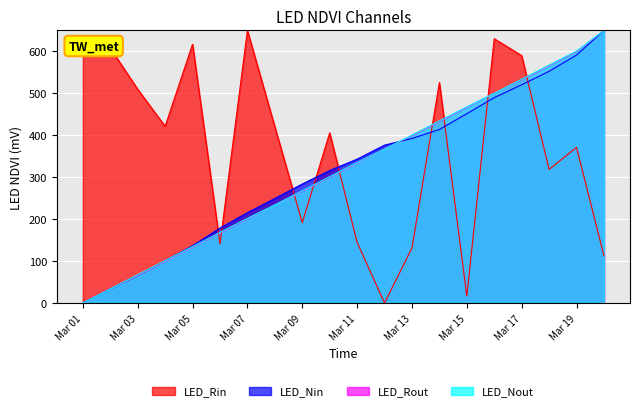

What is the maximum value for LED_Rout?

650.0